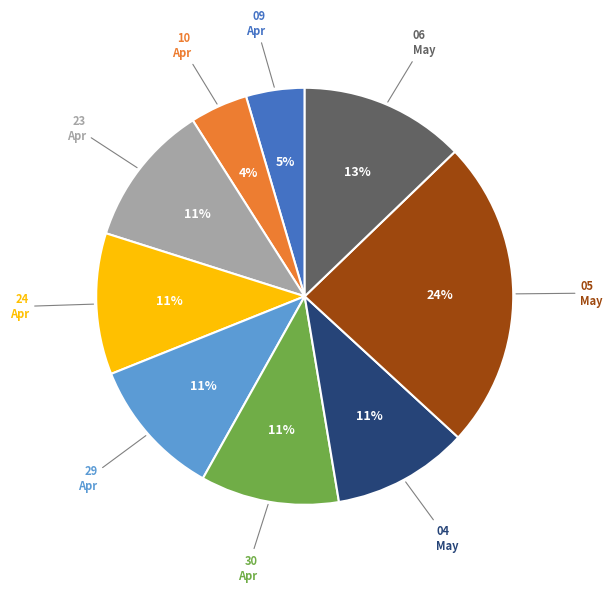

To the nearest percent, what is the difference between the largest and smallest slice percentages?

20%